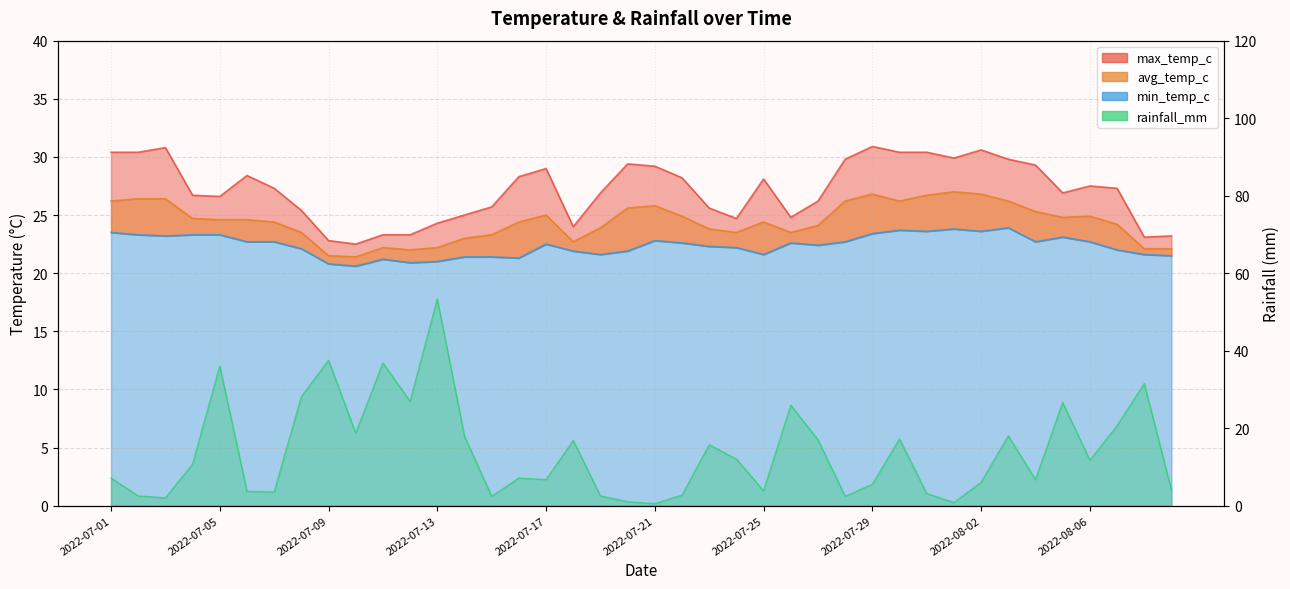

How many lines are shown in the chart?

4